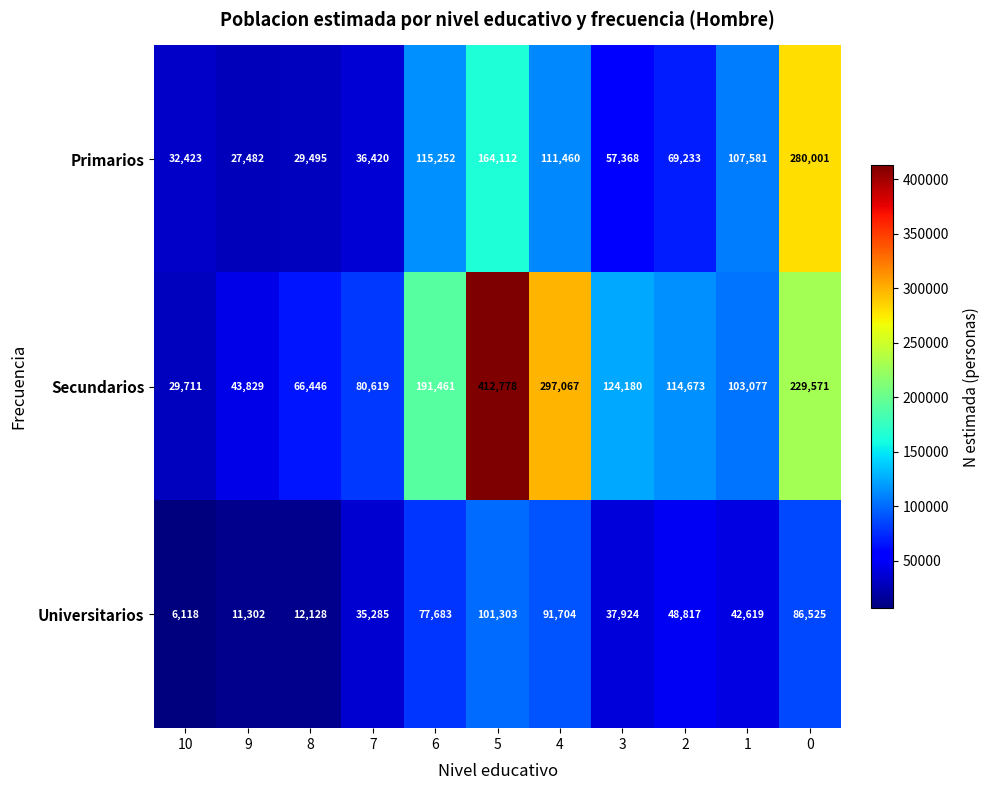

What is the average value of the Secundarios series?

153947